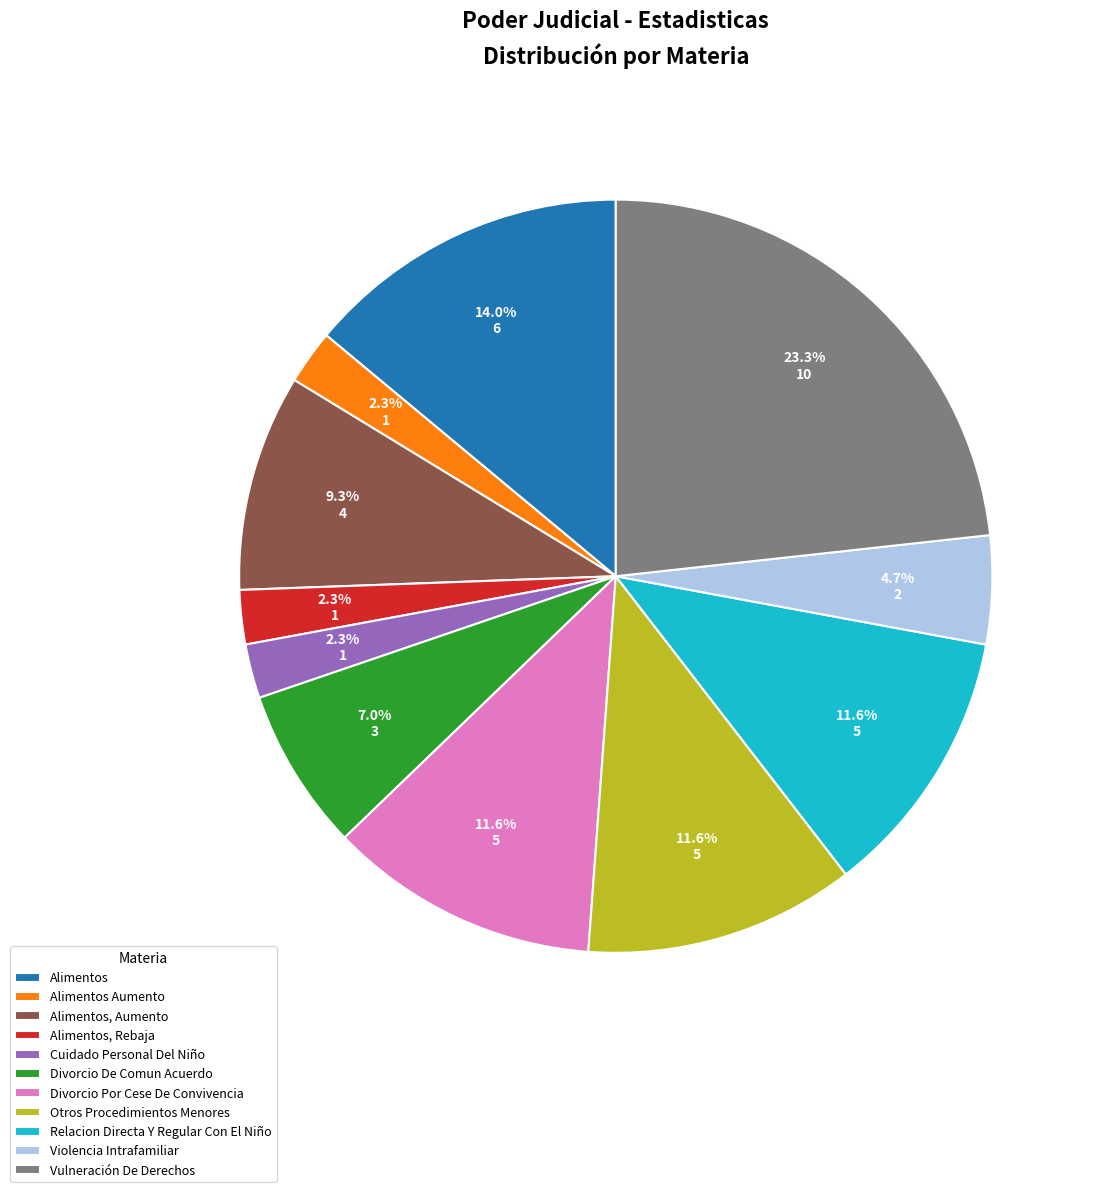

Between Otros Procedimientos Menores and Divorcio De Comun Acuerdo, which is larger?

Otros Procedimientos Menores